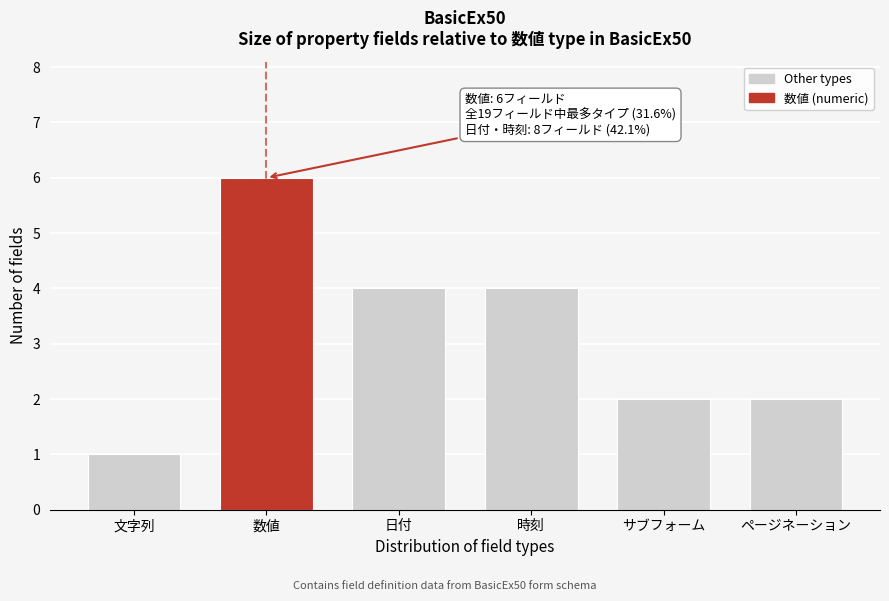

Reading left to right, what are all the values shown in this chart?

文字列=1	数値=6	日付=4	時刻=4	サブフォーム=2	ページネーション=2